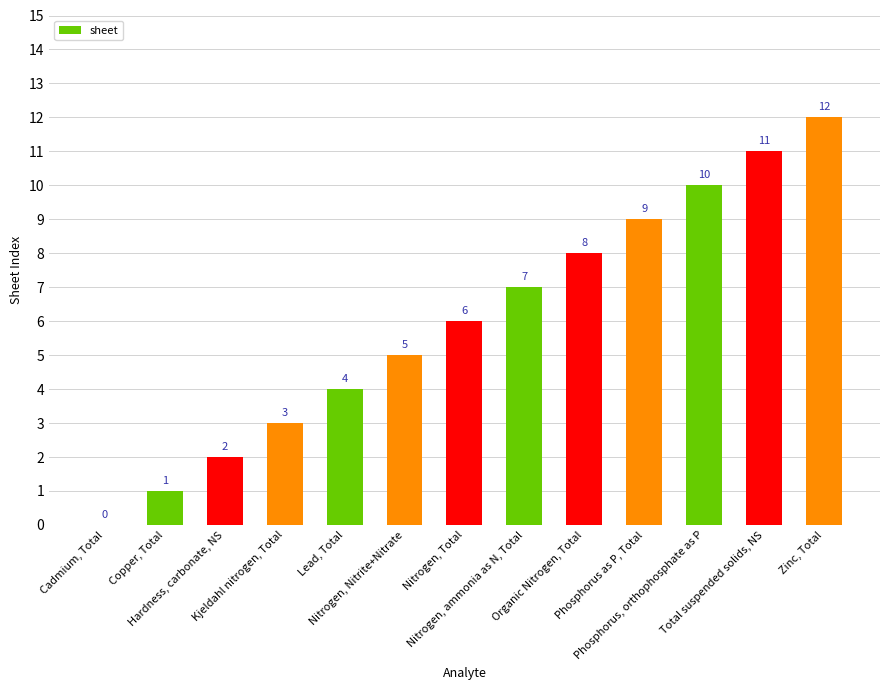

What is the maximum value shown in the chart?

12